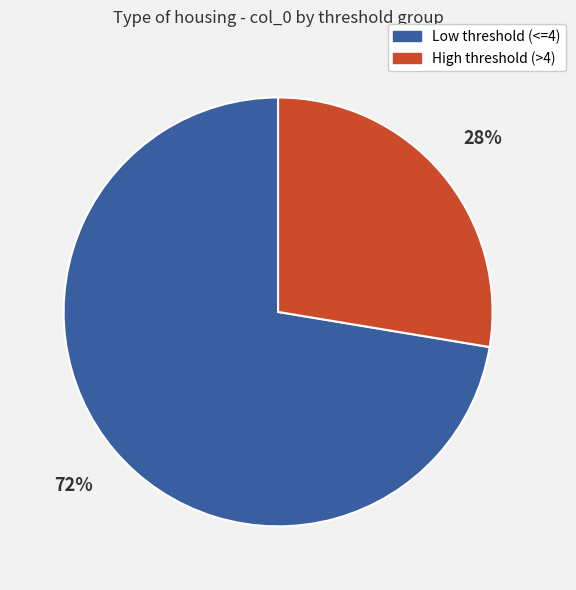

To the nearest percent, what is the average slice percentage?

50%